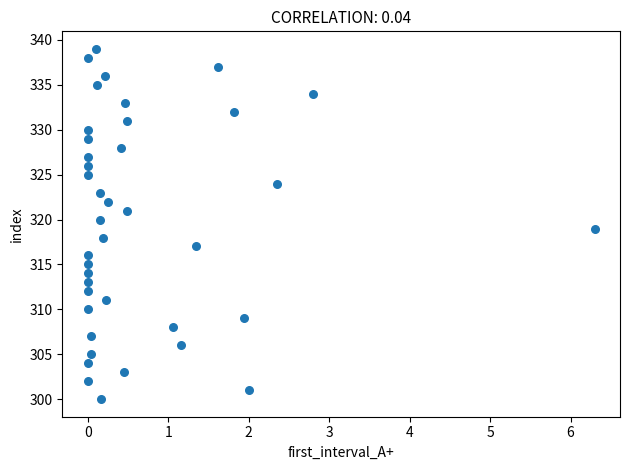

What is the range of Y values (max minus min)?

39